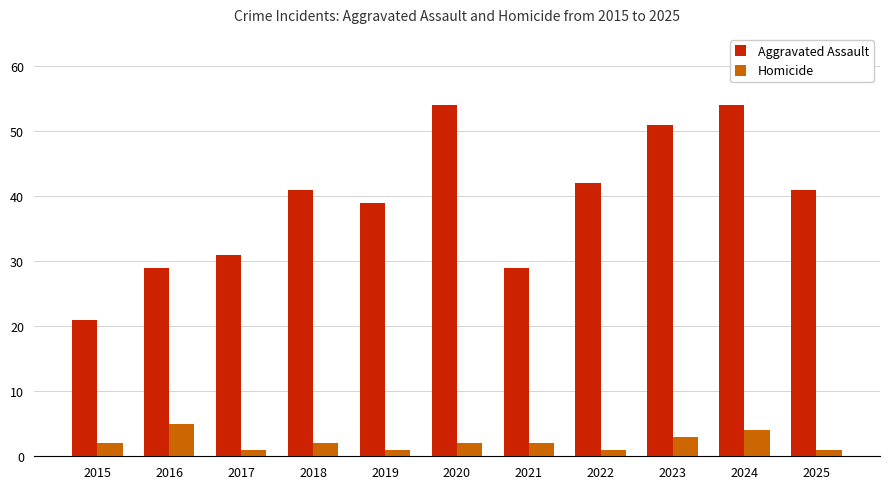

List the series in order of their peak value, lowest first.

Homicide, Aggravated Assault